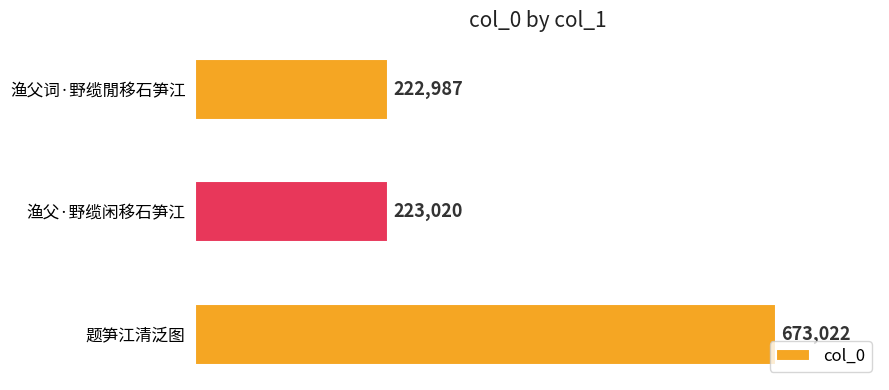

Reading top to bottom, extract all data points from this chart.

222987	223020	673022